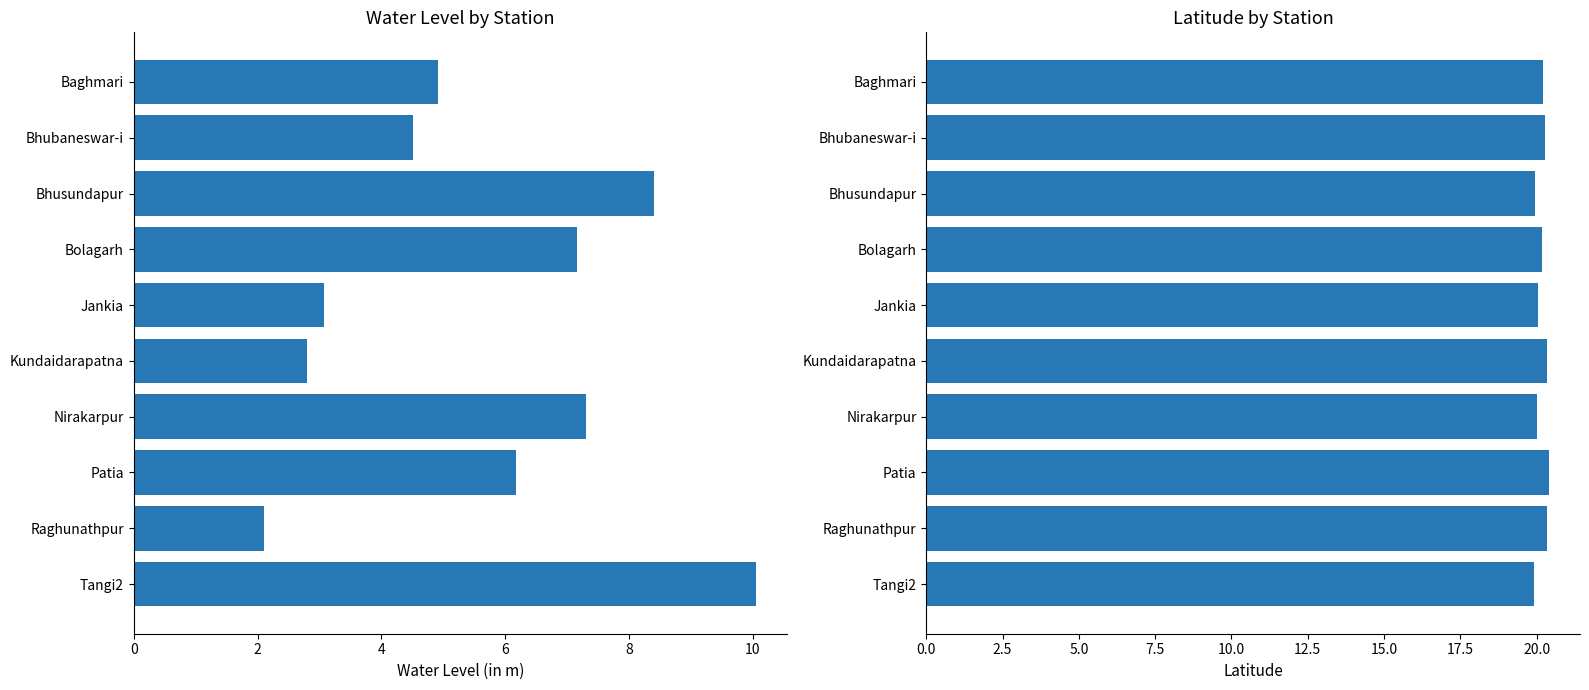

Reading left to right, transcribe all the data shown in this chart.

water_level (in m): 4.9	4.5	8.4	7.2	3.1	2.8	7.3	6.2	2.1	10.1
lat: 20.2	20.3	20.0	20.2	20.0	20.3	20.0	20.4	20.3	19.9